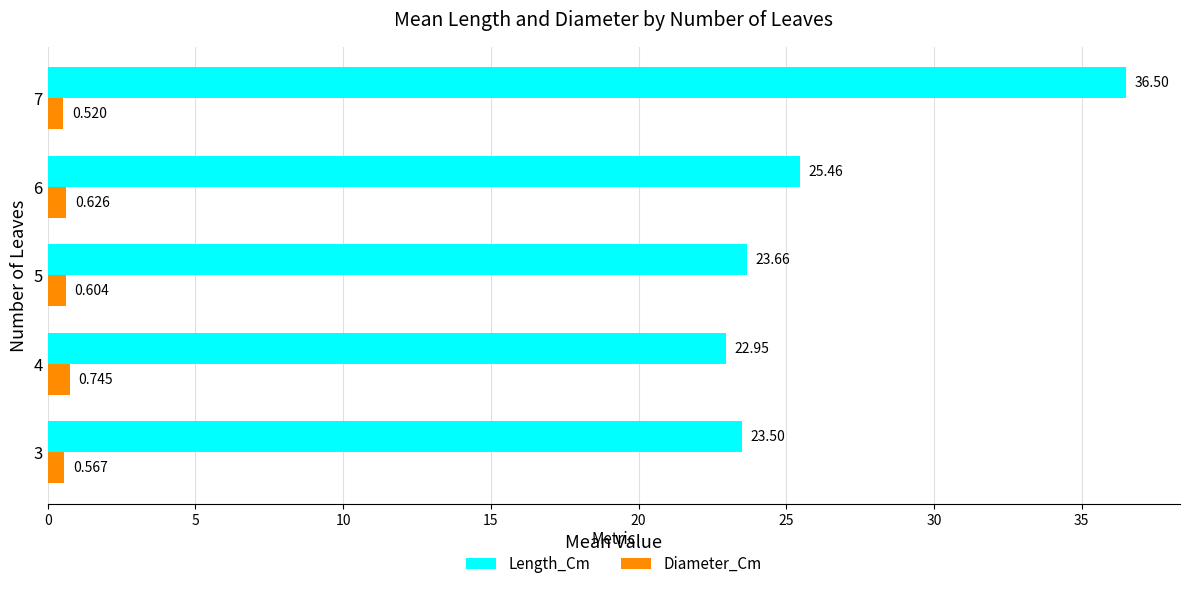

Which series has the largest total across all categories?

Length_Cm